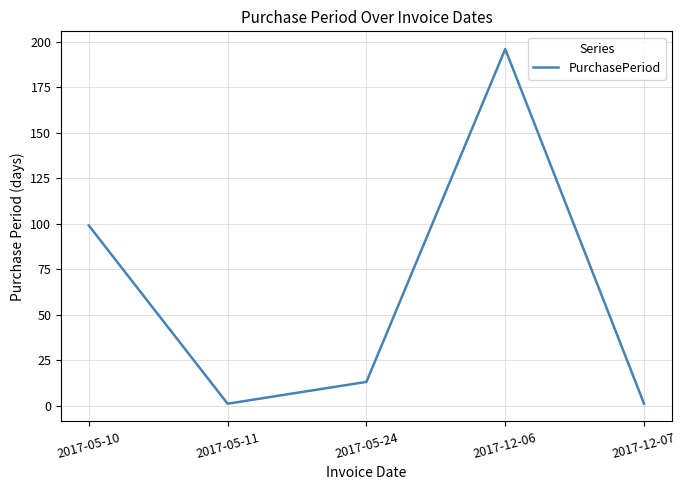

Reading left to right, what are all the values shown in this chart?

99	1	13	196	1